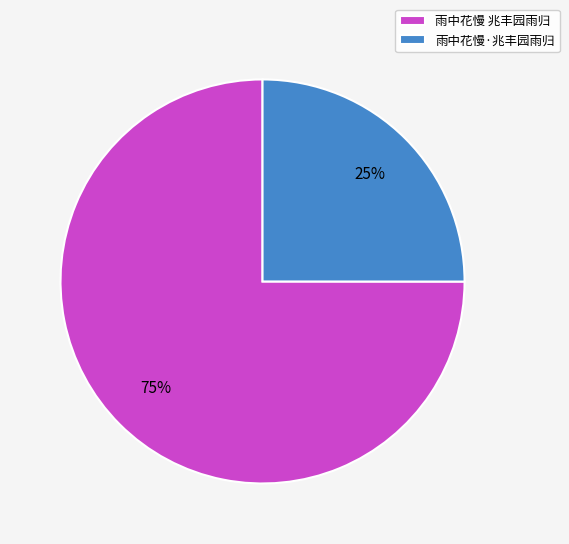

Is the sum of 雨中花慢·兆丰园雨归 and 雨中花慢 兆丰园雨归 greater than half?

Yes